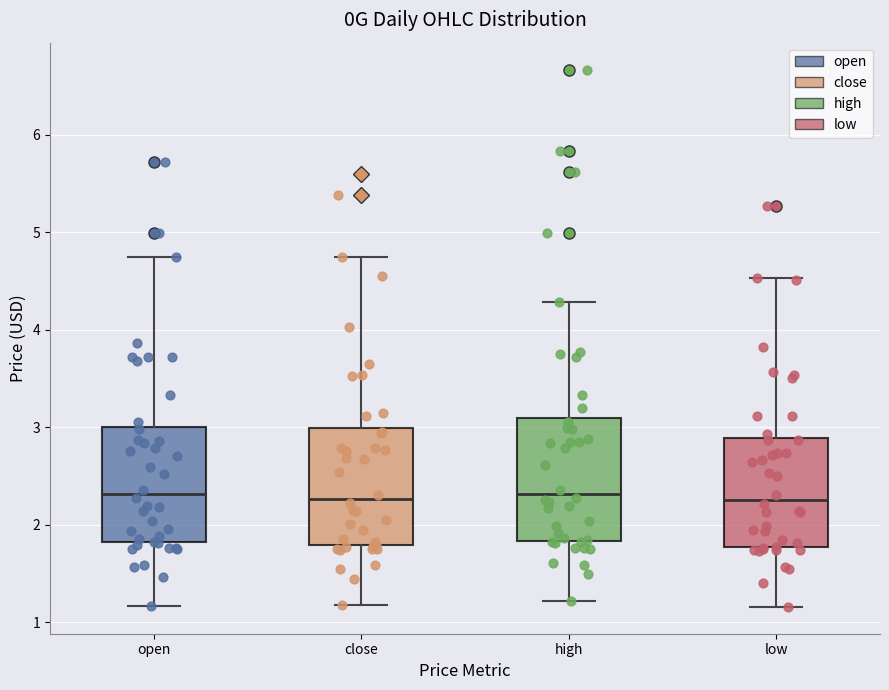

Where is the lower edge of the box for low on the y-axis? The values are not printed on the chart, so give them approximately, as read against the axis.

1.8